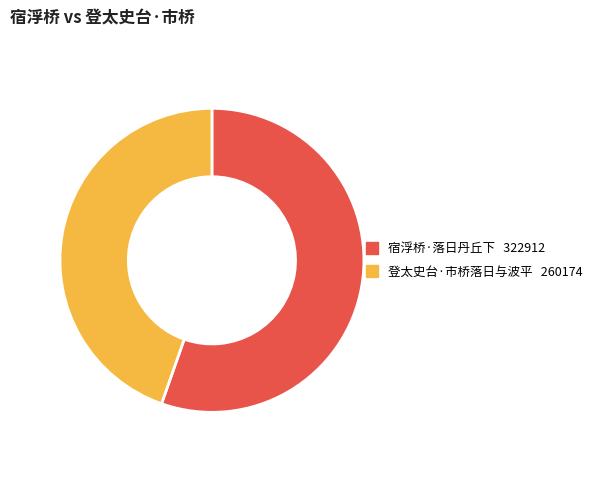

Is 宿浮桥·落日丹丘下 the majority of the pie?

Yes